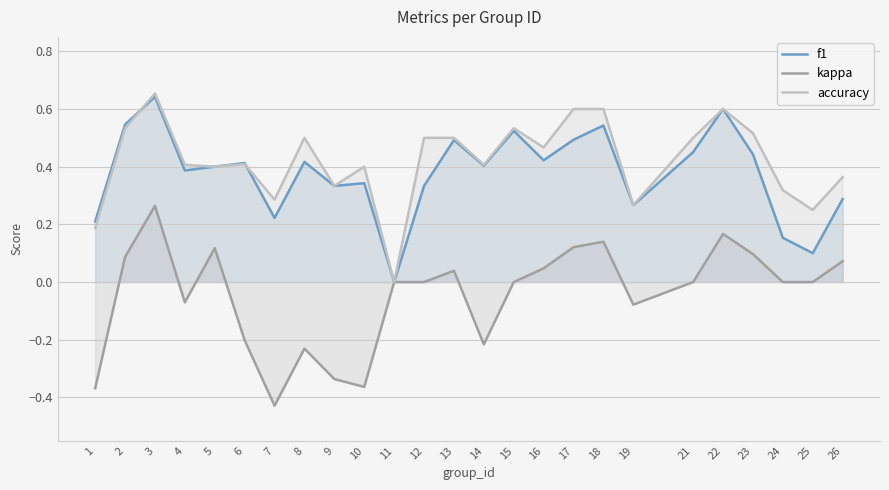

Reading left to right, list all the values displayed in this chart.

f1: 0.2	0.5	0.6	0.4	0.4	0.4	0.2	0.4	0.3	0.3	0.0	0.3	0.5	0.4	0.5	0.4	0.5	0.5	0.3	0.5	0.6	0.4	0.2	0.1	0.3
kappa: -0.4	0.1	0.3	-0.1	0.1	-0.2	-0.4	-0.2	-0.3	-0.4	0.0	0.0	0.0	-0.2	0.0	0.0	0.1	0.1	-0.1	0.0	0.2	0.1	0.0	0.0	0.1
accuracy: 0.2	0.5	0.7	0.4	0.4	0.4	0.3	0.5	0.3	0.4	0.0	0.5	0.5	0.4	0.5	0.5	0.6	0.6	0.3	0.5	0.6	0.5	0.3	0.2	0.4